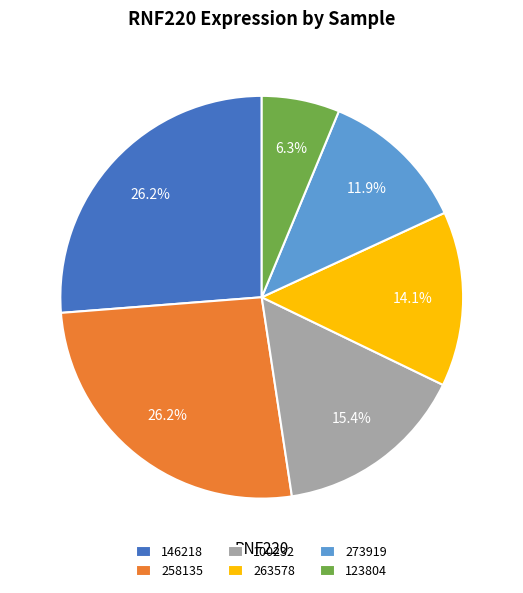

What percentage is the 273919 slice, to the nearest percent?

12%